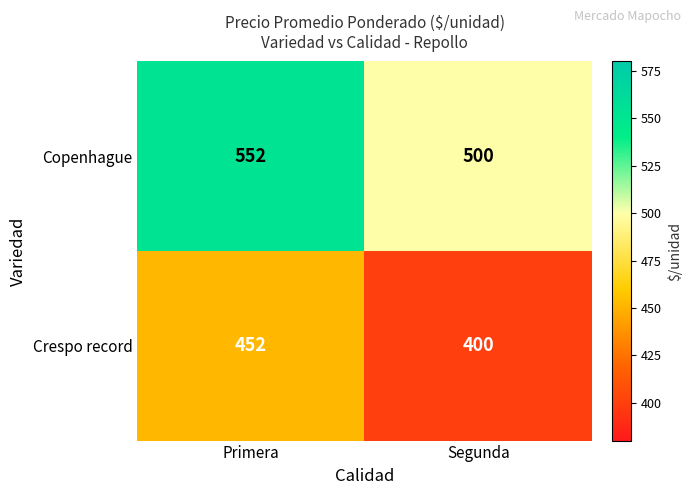

List the series in order of their peak value, lowest first.

Crespo record, Copenhague